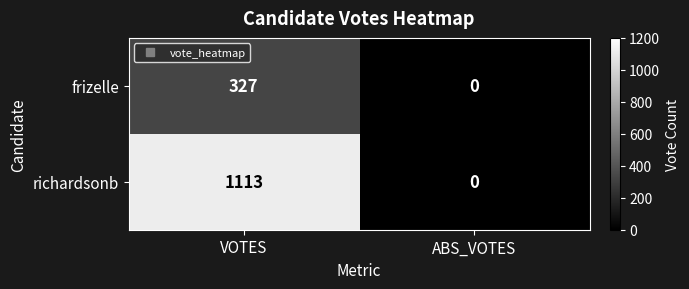

At which category does the chart reach its peak across all series?

VOTES